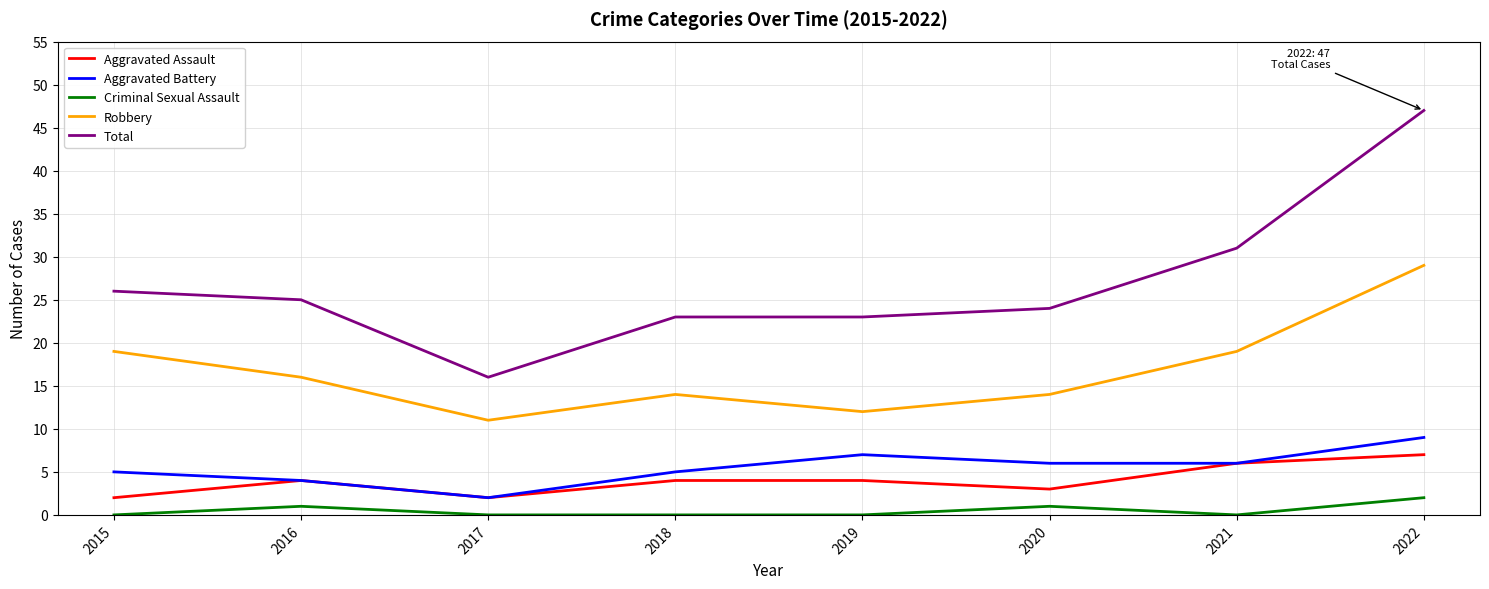

Is it true that Aggravated Battery equals 1 at 2018?

False